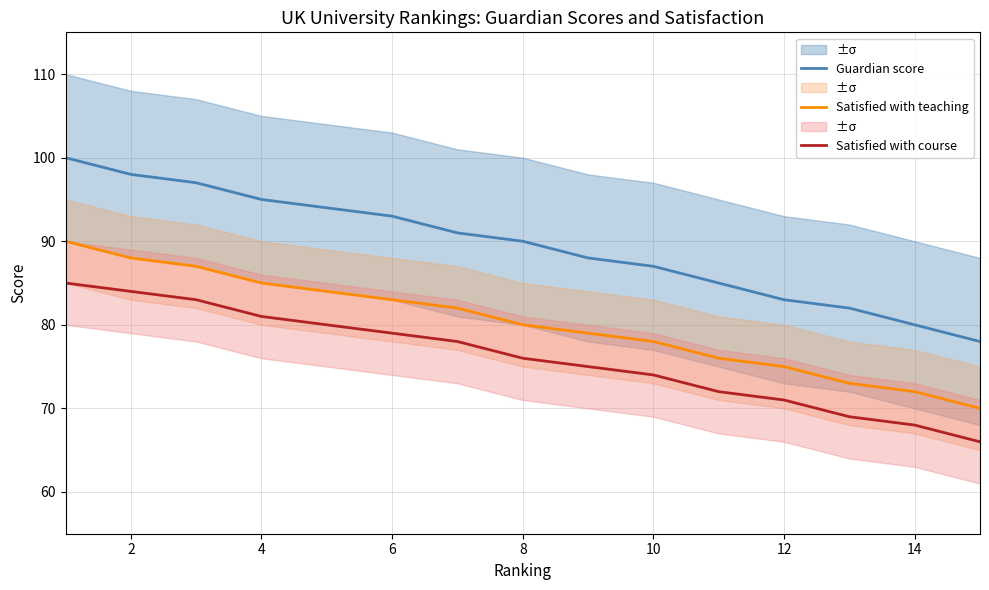

The value of Satisfied with teaching at 12 is 42. True or false?

False